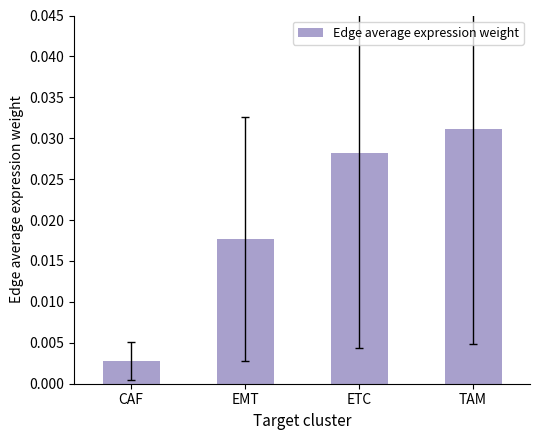

What is the label of the 1st bar from the right?

TAM